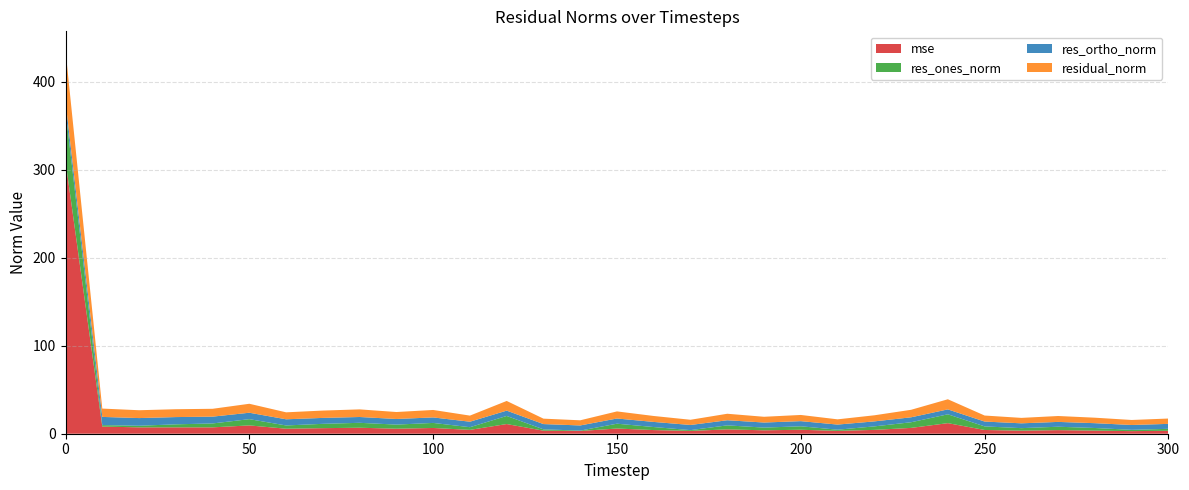

Reading right to left, list all the values displayed in this chart.

mse: 3.3	2.9	3.5	4.1	3.5	4.3	12.0	6.6	4.4	3.2	4.5	3.9	4.9	3.2	4.1	5.9	3.1	3.5	11.0	4.4	6.5	5.7	6.8	6.3	5.7	9.4	7.2	7.2	7.2	8.1	309.6
res_ones_norm: 2.2	1.5	3.0	3.9	2.9	4.1	10.0	6.4	4.0	1.3	3.9	3.1	4.5	0.9	3.4	5.5	0.4	1.5	9.2	3.0	5.7	4.7	5.6	4.9	3.7	7.1	4.5	3.4	1.8	1.6	57.5
res_ortho_norm: 5.6	5.5	5.5	5.5	5.5	5.5	5.6	5.6	5.7	5.8	5.8	5.8	5.8	5.8	5.8	5.9	5.8	6.0	6.1	6.2	6.2	6.4	6.6	6.7	7.0	7.3	7.7	8.2	8.7	9.3	9.9
residual_norm: 6.1	5.7	6.2	6.7	6.2	6.8	11.5	8.5	6.9	6.0	7.0	6.5	7.4	5.9	6.8	8.1	5.9	6.2	11.0	6.9	8.5	7.9	8.7	8.3	7.9	10.2	8.9	8.9	8.9	9.5	58.4